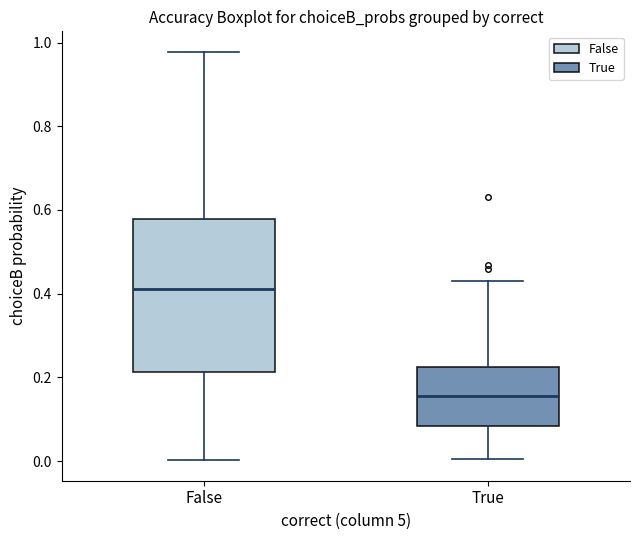

Reading left to right, read every box against the y-axis: the position of its median line, the range the box covers, and the ends of its whiskers. The values are not printed on the chart, so give them approximately, as read against the axis.

False: median 0.42, box 0.22 to 0.58, whiskers 0.00 to 0.98
True: median 0.16, box 0.08 to 0.22, whiskers 0.00 to 0.44